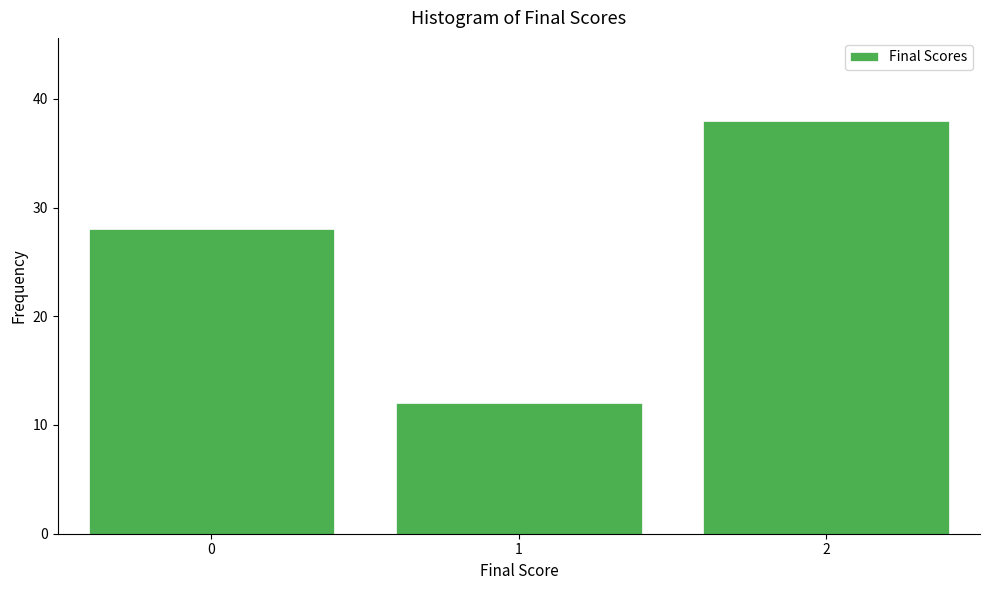

Reading right to left, list all the values displayed in this chart.

38	12	28